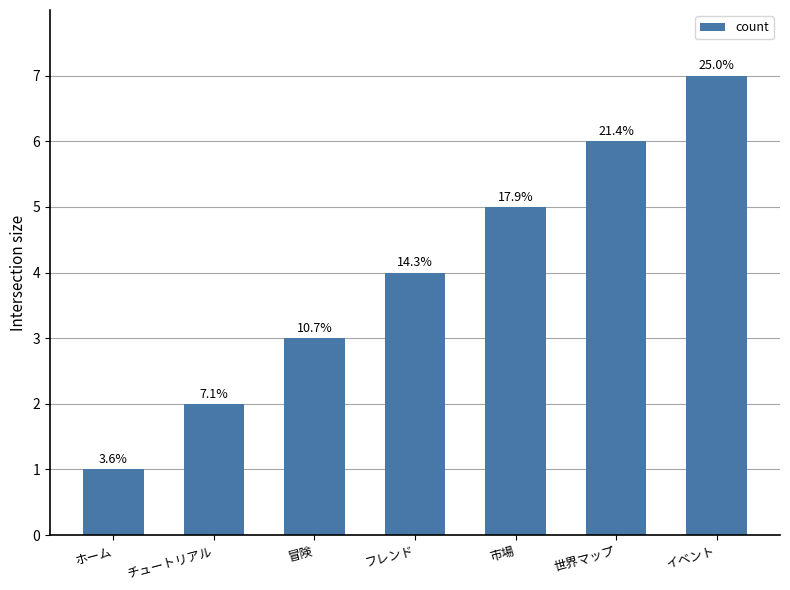

Are the bars horizontal?

No